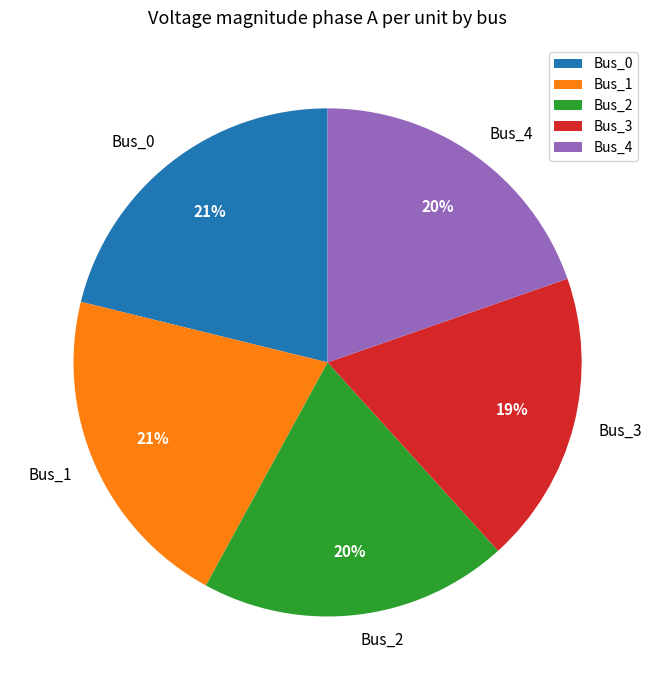

Do Bus_2 and Bus_3 together represent more than half of the pie?

No